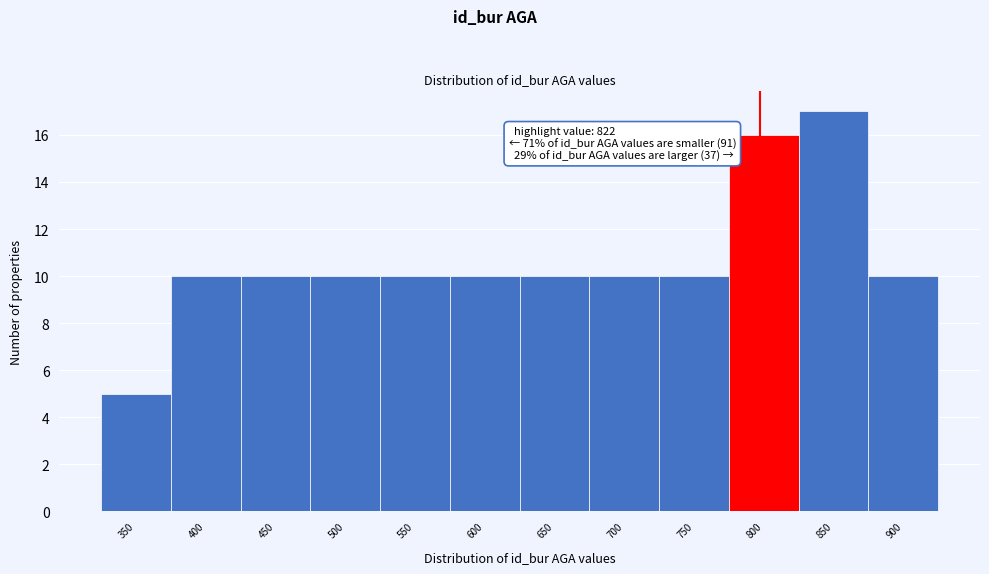

Reading left to right, what are all the values shown in this chart?

350=5	400=10	450=10	500=10	550=10	600=10	650=10	700=10	750=10	800=16	850=17	900=10